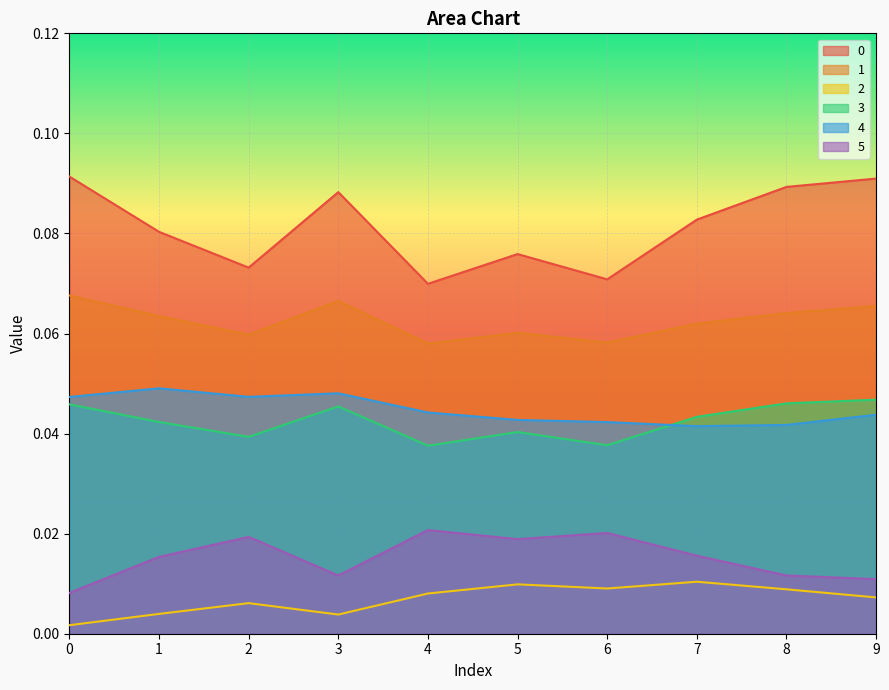

What is the difference between the highest and lowest values at 5?

0.1